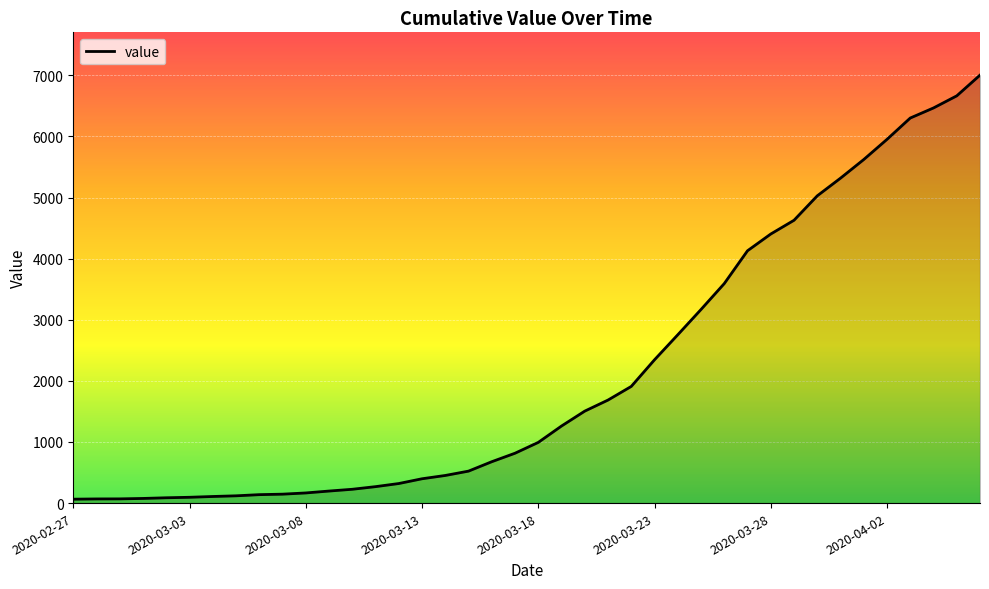

What is the greatest value displayed?

7003